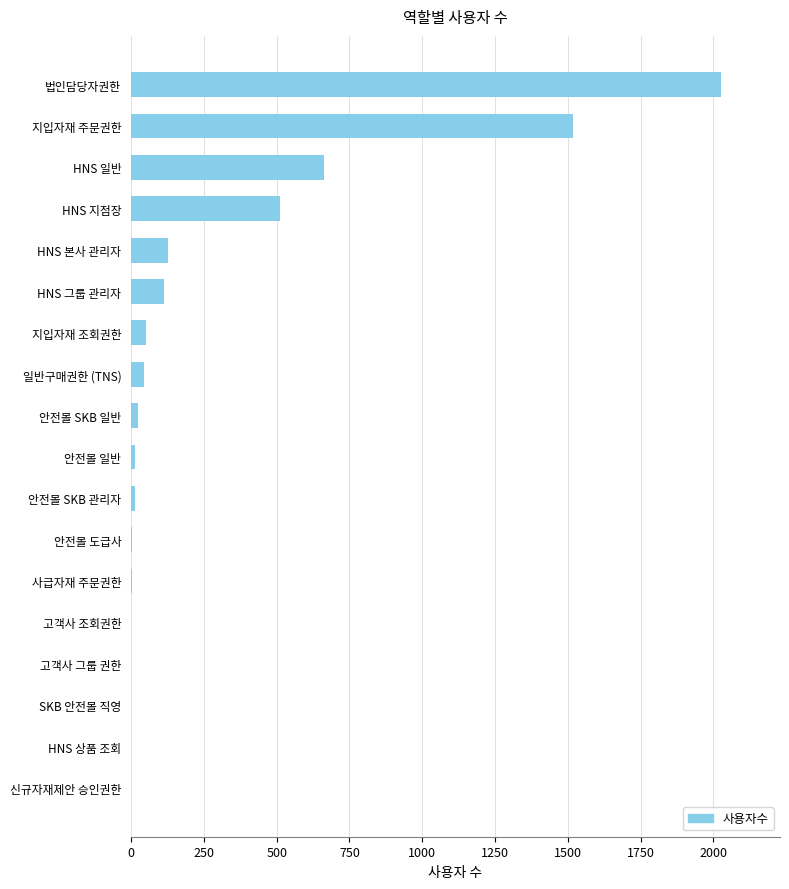

The chart shows a value of -626 at 신규자재제안 승인권한. True or false?

False